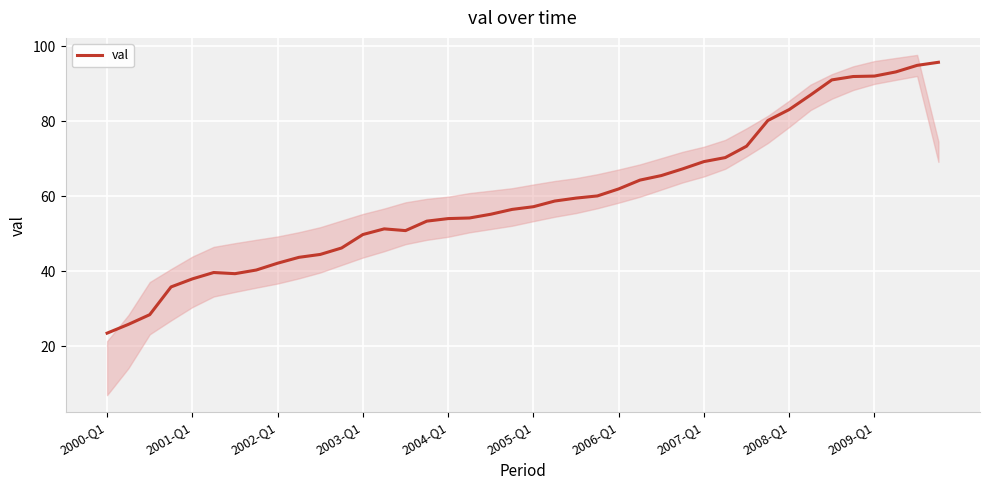

At which label does val reach its minimum?

2000-Q1